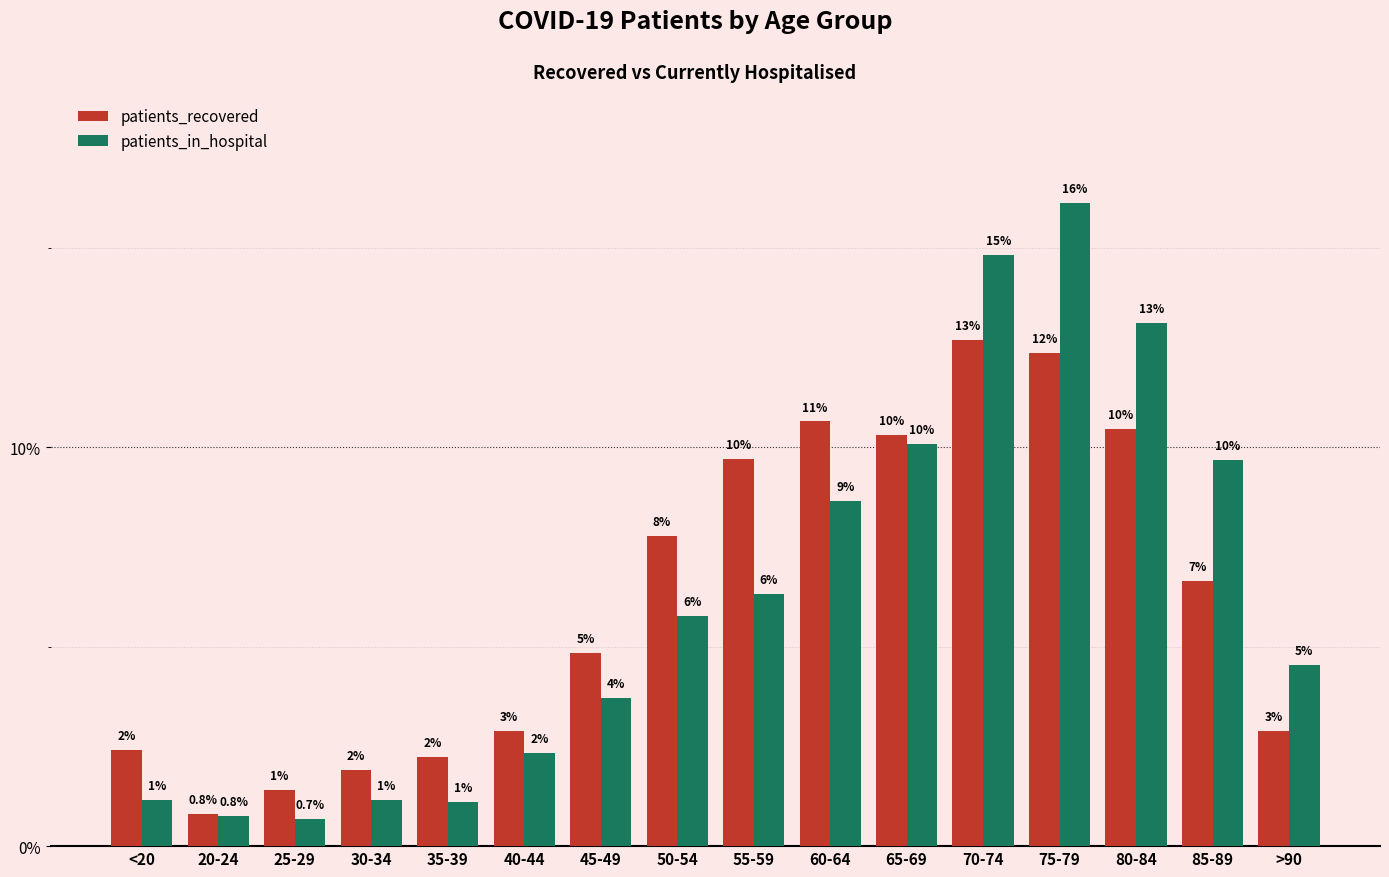

What are all the series names shown in the legend?

patients_recovered, patients_in_hospital